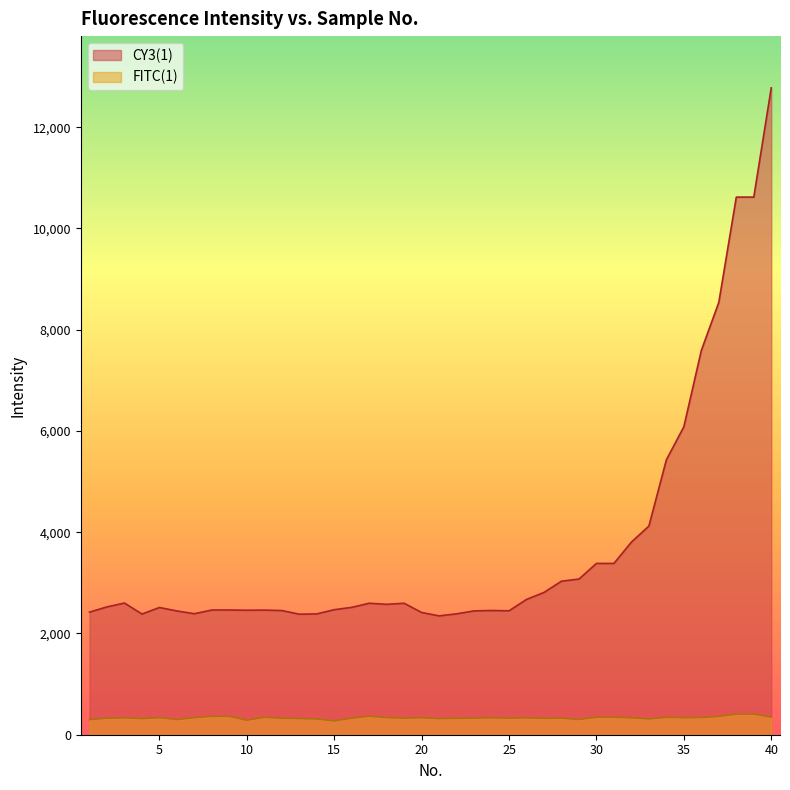

Between 6 and 38, which series saw the biggest shift?

CY3(1)